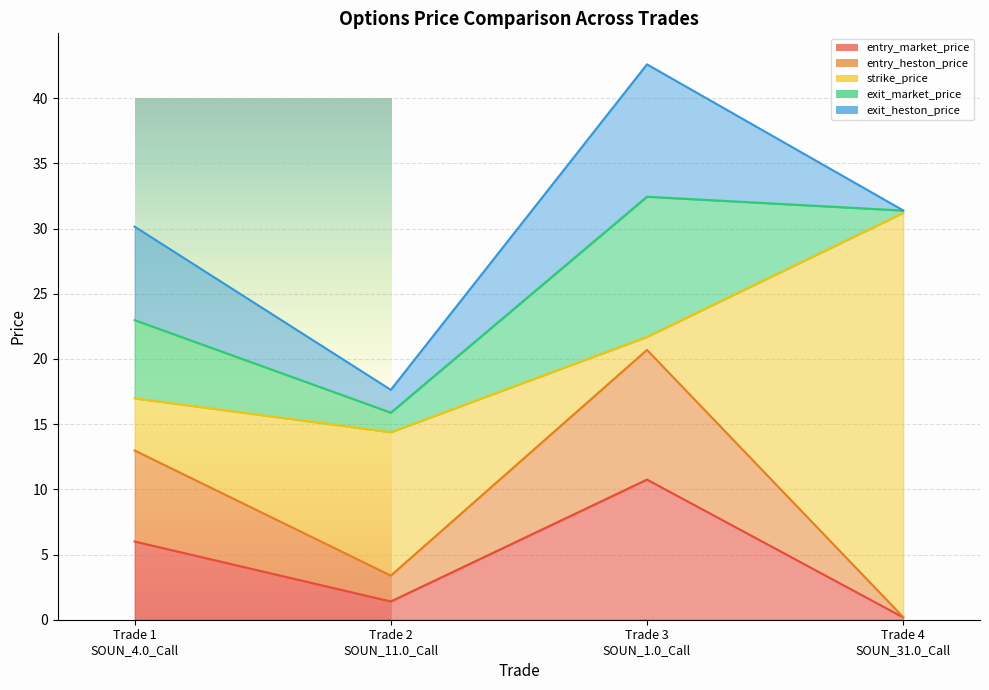

Reading right to left, transcribe all the data shown in this chart.

entry_market_price: Trade 4
SOUN_31.0_Call=0.2	Trade 3
SOUN_1.0_Call=10.8	Trade 2
SOUN_11.0_Call=1.4	Trade 1
SOUN_4.0_Call=6.0
entry_heston_price: Trade 4
SOUN_31.0_Call=0.0	Trade 3
SOUN_1.0_Call=9.9	Trade 2
SOUN_11.0_Call=2.0	Trade 1
SOUN_4.0_Call=7.0
strike_price: Trade 4
SOUN_31.0_Call=31.0	Trade 3
SOUN_1.0_Call=1.0	Trade 2
SOUN_11.0_Call=11.0	Trade 1
SOUN_4.0_Call=4.0
exit_market_price: Trade 4
SOUN_31.0_Call=0.2	Trade 3
SOUN_1.0_Call=10.8	Trade 2
SOUN_11.0_Call=1.5	Trade 1
SOUN_4.0_Call=6.0
exit_heston_price: Trade 4
SOUN_31.0_Call=0.0	Trade 3
SOUN_1.0_Call=10.2	Trade 2
SOUN_11.0_Call=1.7	Trade 1
SOUN_4.0_Call=7.2